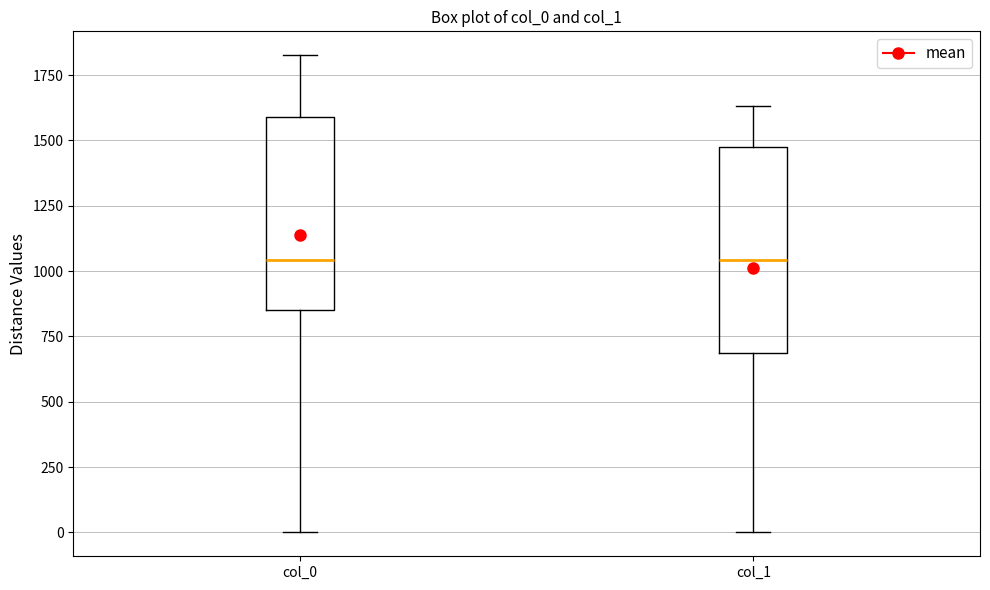

Reading left to right, transcribe this box plot: for each box, give where its median line is, the range the box spans, and where its two whiskers end, as read against the y-axis. The values are not printed on the chart, so give them approximately, as read against the axis.

col_0: median 1050, box 850 to 1600, whiskers 0 to 1850
col_1: median 1050, box 700 to 1500, whiskers 0 to 1650